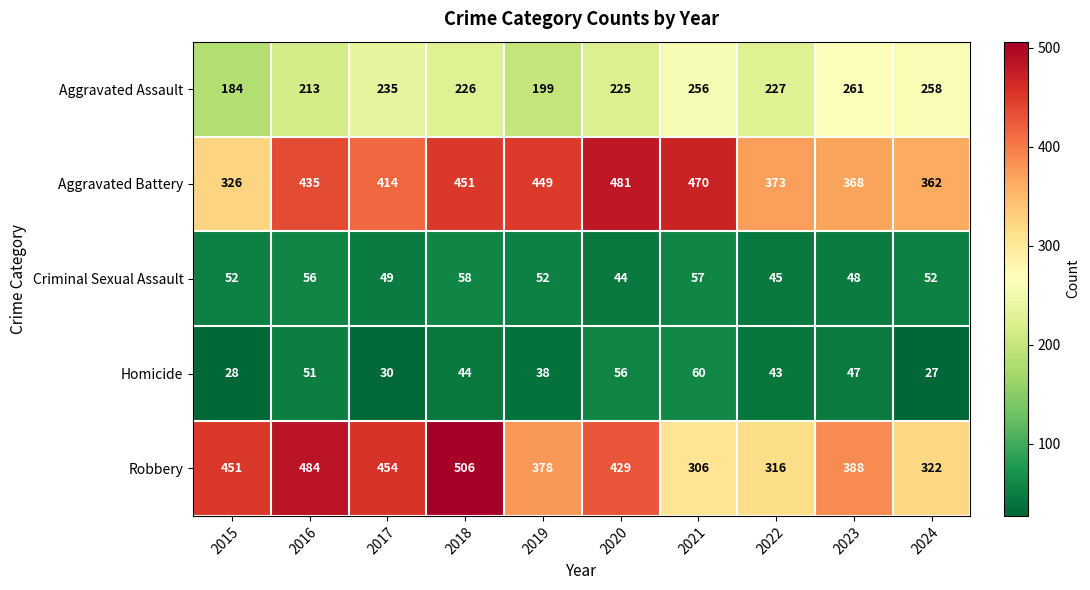

Is it true that Robbery equals 179 at 2023?

False